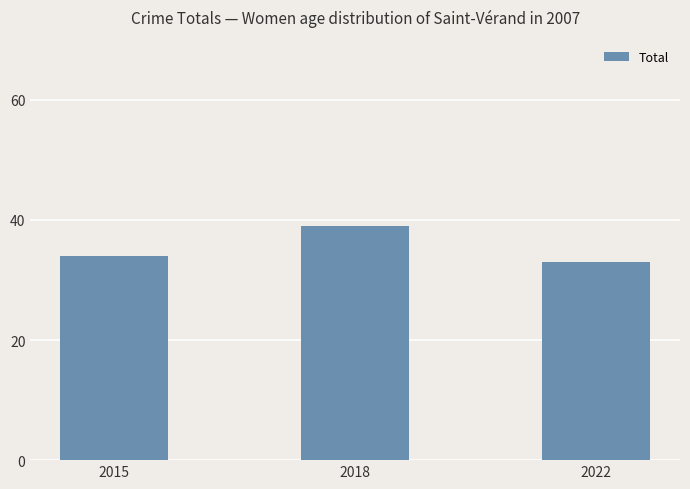

What is the greatest value displayed?

39